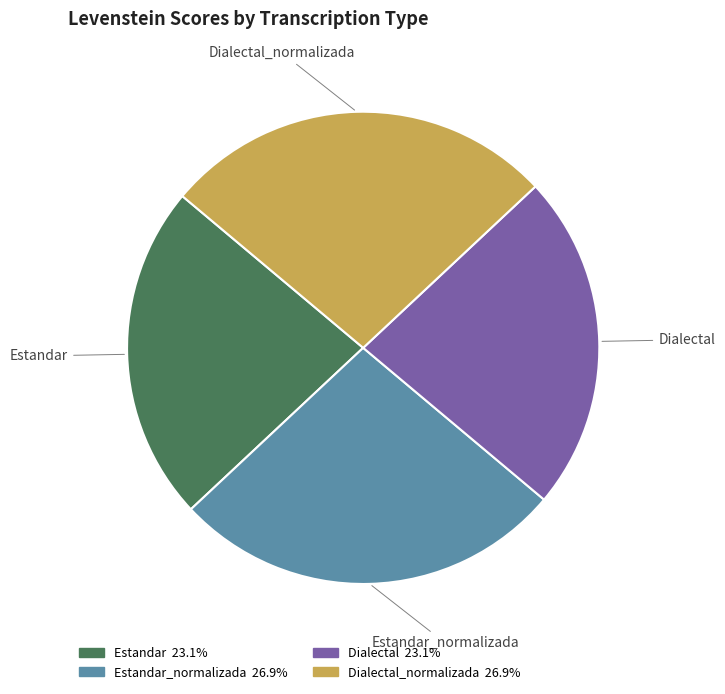

To the nearest percent, what is the difference between the largest and smallest slice percentages?

4%